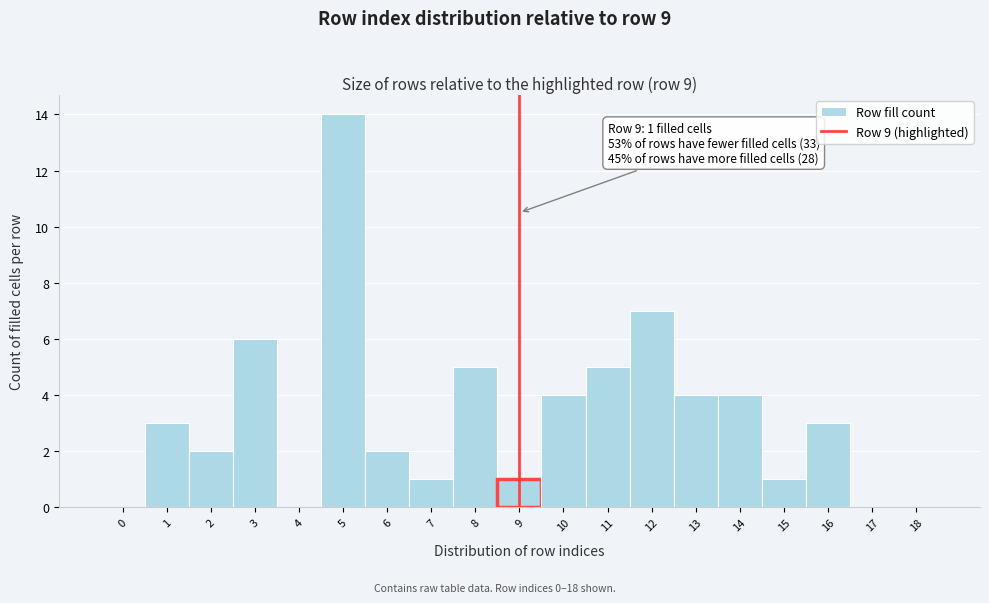

Over which range of the x-axis is the bar tallest?

4.5 to 5.5